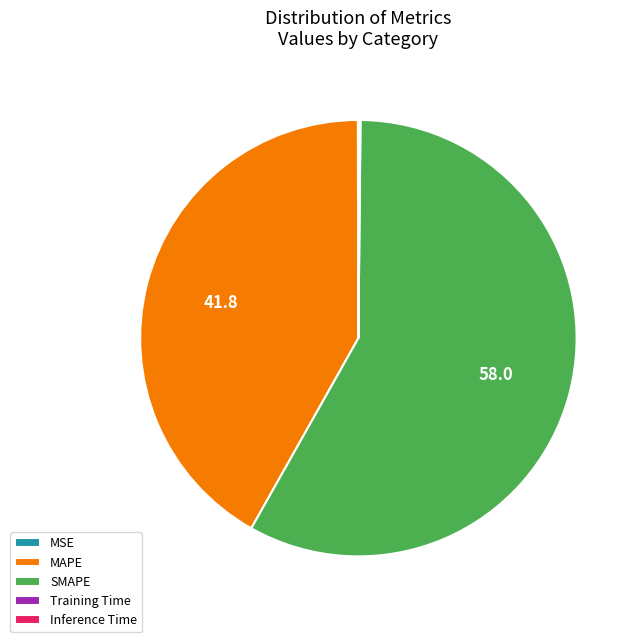

Is it true that SMAPE is 65% of the pie?

False